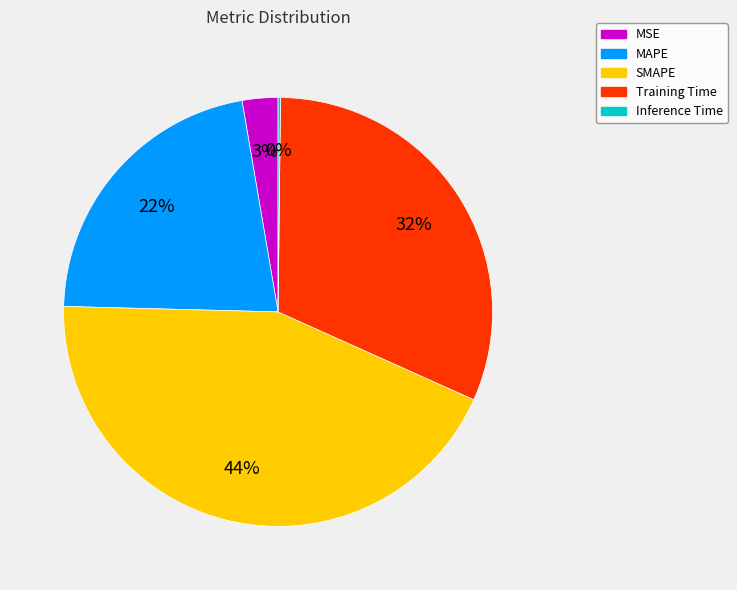

Which has a higher value, MAPE or SMAPE?

SMAPE